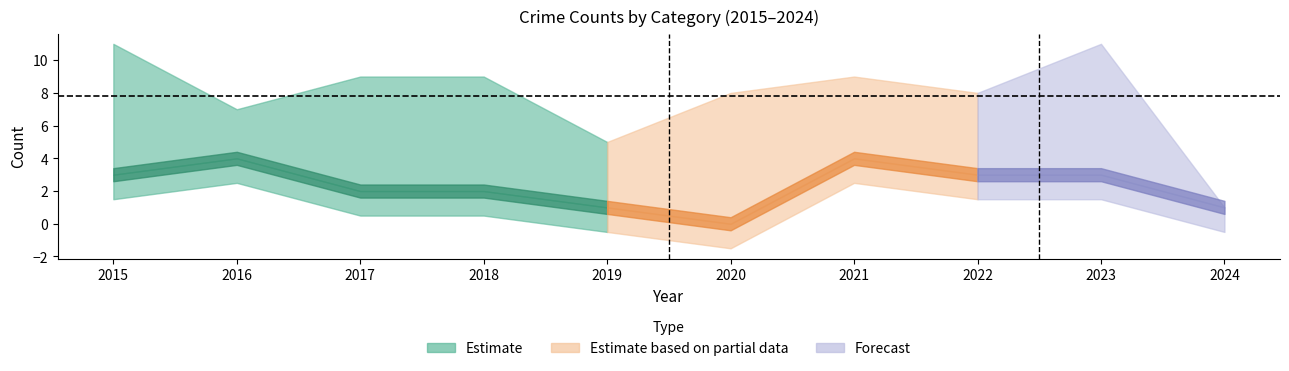

Count the number of categories in the chart.

10